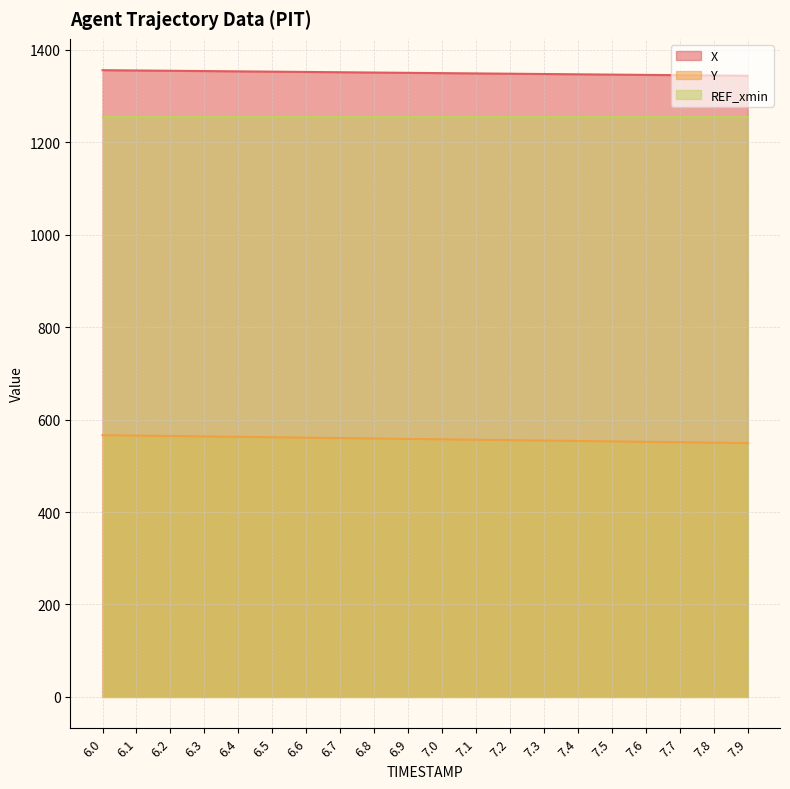

What is the minimum value shown in the chart?

549.3